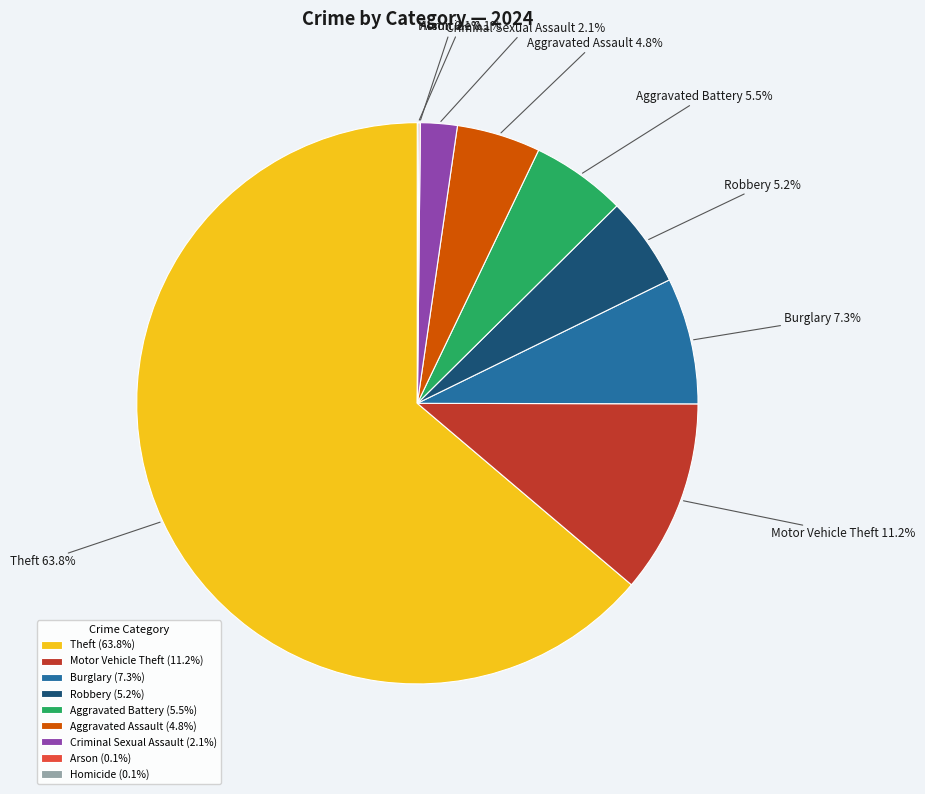

Do Robbery and Theft together represent more than half of the pie?

Yes